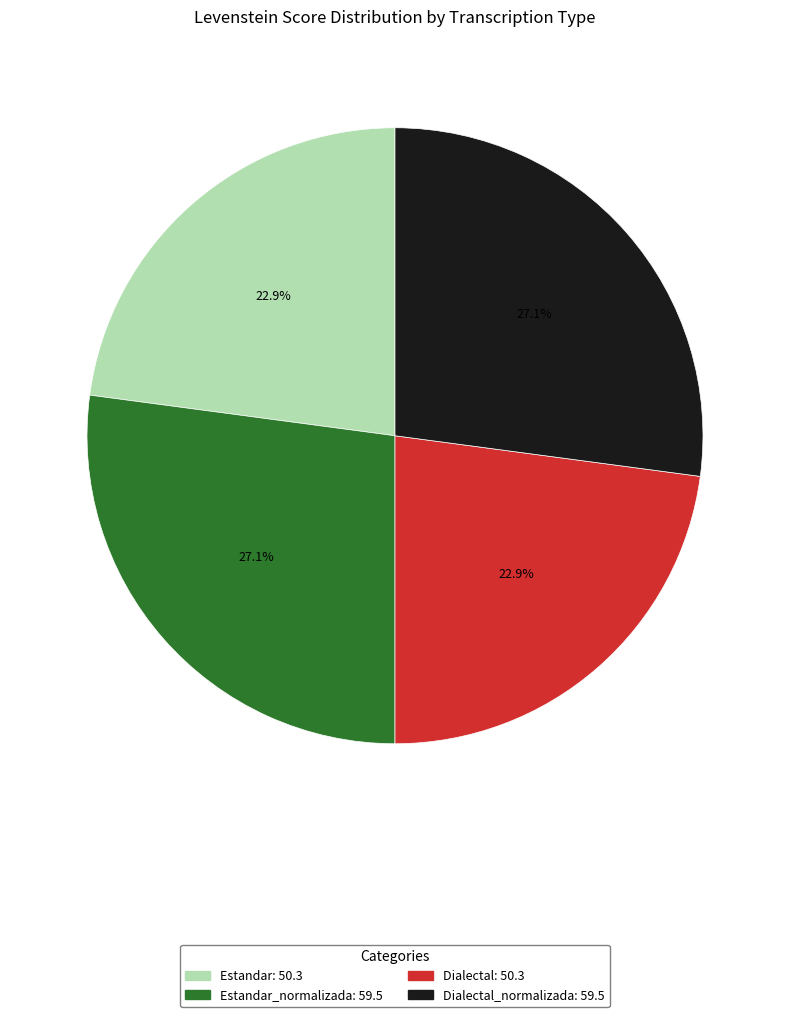

Does any single category account for the majority?

No